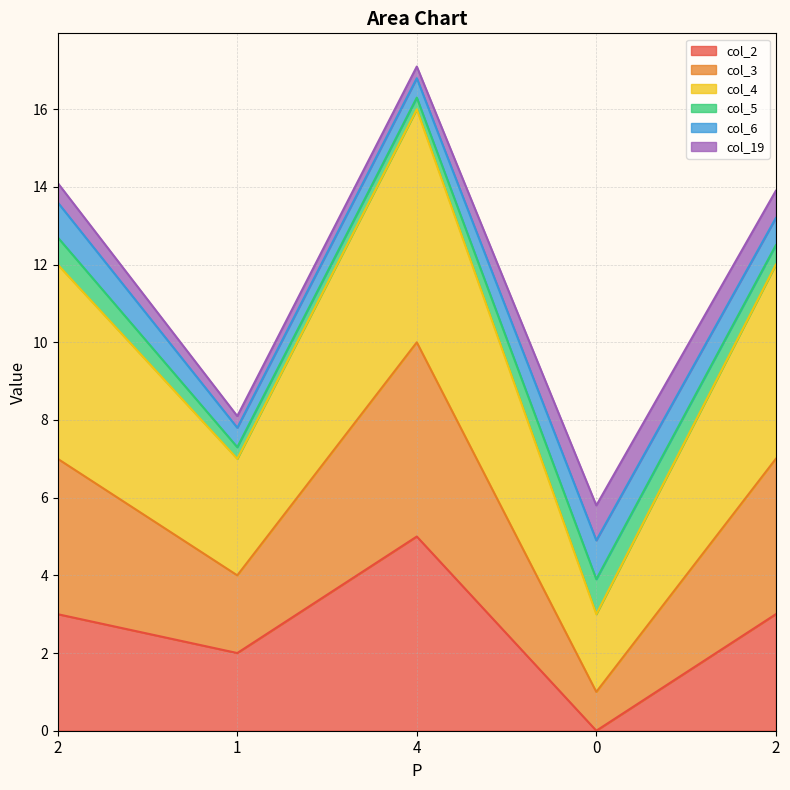

Where is the first local maximum for col_2?

4